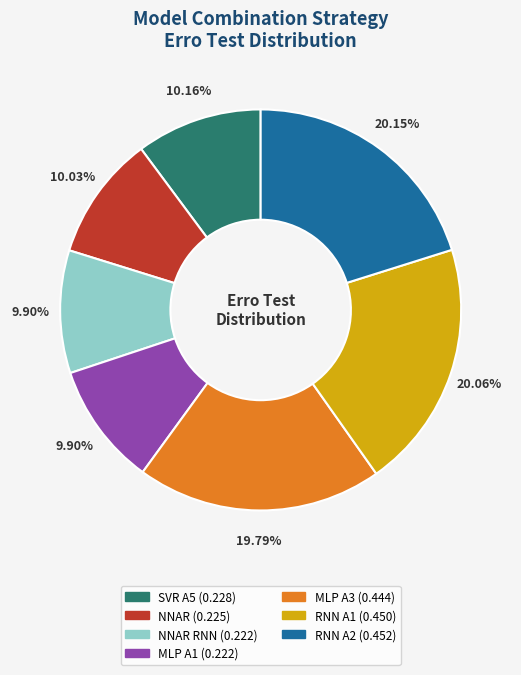

How many segments does this pie chart have?

7